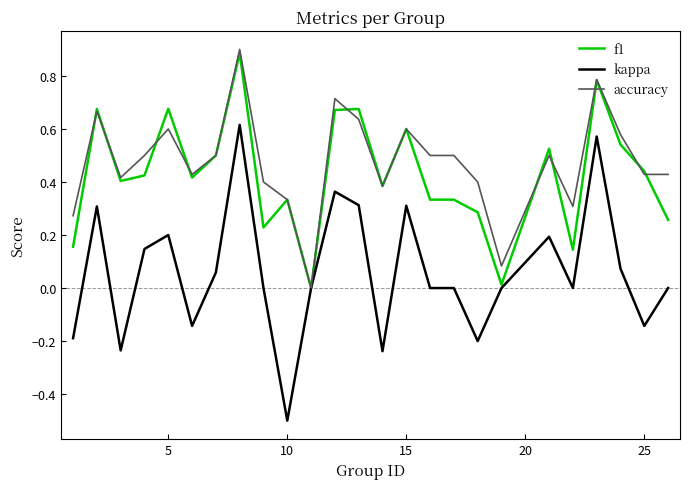

Which series has the largest total across all categories?

accuracy